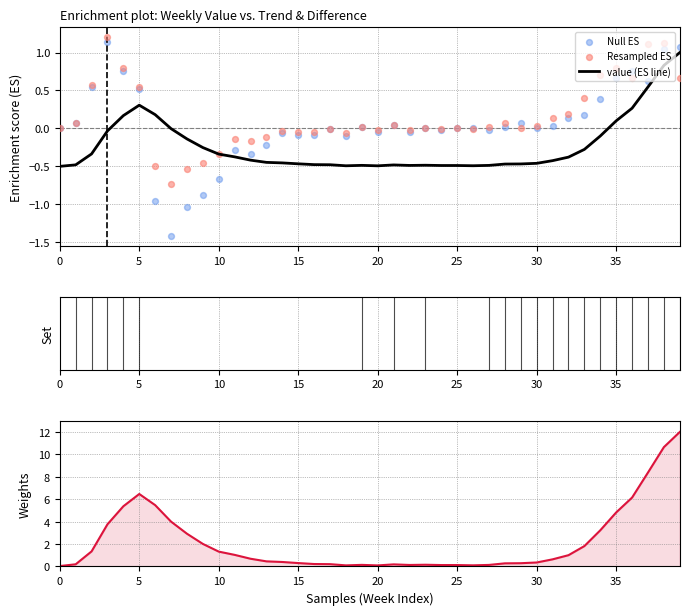

At how many categories does at least one series exceed 11?

1